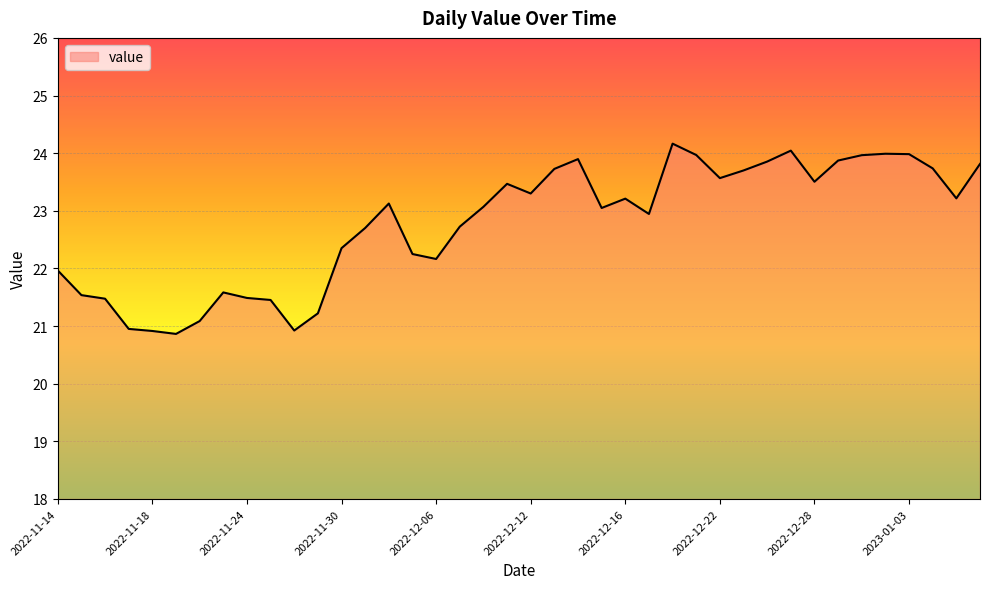

What is the difference between the maximum and minimum values?

3.3